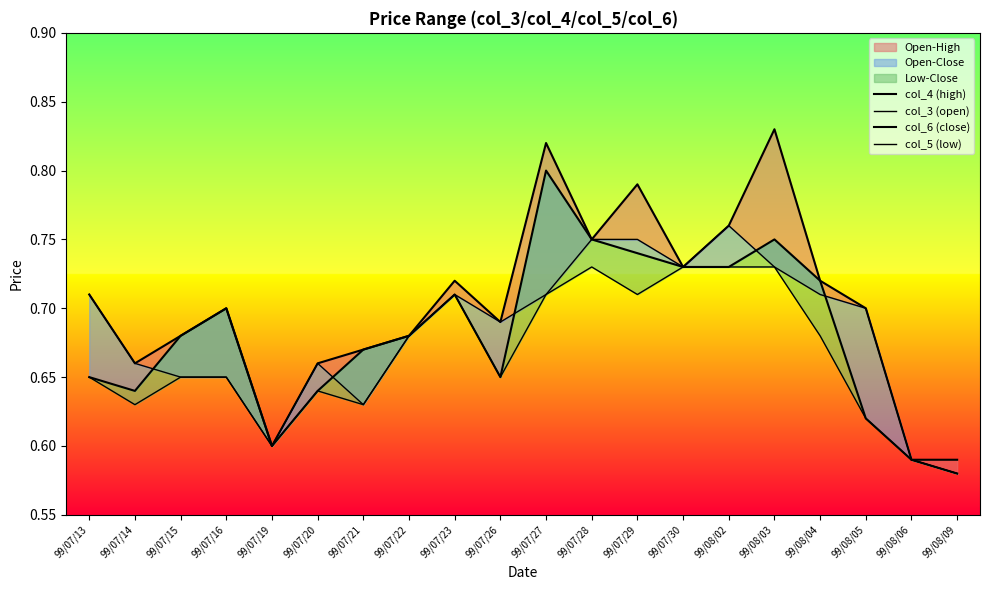

Reading left to right, extract all data points from this chart.

col_4 (high): 99/07/13=0.7	99/07/14=0.7	99/07/15=0.7	99/07/16=0.7	99/07/19=0.6	99/07/20=0.7	99/07/21=0.7	99/07/22=0.7	99/07/23=0.7	99/07/26=0.7	99/07/27=0.8	99/07/28=0.8	99/07/29=0.8	99/07/30=0.7	99/08/02=0.8	99/08/03=0.8	99/08/04=0.7	99/08/05=0.7	99/08/06=0.6	99/08/09=0.6
col_3 (open): 99/07/13=0.7	99/07/14=0.7	99/07/15=0.7	99/07/16=0.7	99/07/19=0.6	99/07/20=0.7	99/07/21=0.6	99/07/22=0.7	99/07/23=0.7	99/07/26=0.7	99/07/27=0.7	99/07/28=0.8	99/07/29=0.8	99/07/30=0.7	99/08/02=0.8	99/08/03=0.7	99/08/04=0.7	99/08/05=0.7	99/08/06=0.6	99/08/09=0.6
col_6 (close): 99/07/13=0.7	99/07/14=0.6	99/07/15=0.7	99/07/16=0.7	99/07/19=0.6	99/07/20=0.6	99/07/21=0.7	99/07/22=0.7	99/07/23=0.7	99/07/26=0.7	99/07/27=0.8	99/07/28=0.8	99/07/29=0.7	99/07/30=0.7	99/08/02=0.7	99/08/03=0.8	99/08/04=0.7	99/08/05=0.6	99/08/06=0.6	99/08/09=0.6
col_5 (low): 99/07/13=0.7	99/07/14=0.6	99/07/15=0.7	99/07/16=0.7	99/07/19=0.6	99/07/20=0.6	99/07/21=0.6	99/07/22=0.7	99/07/23=0.7	99/07/26=0.7	99/07/27=0.7	99/07/28=0.7	99/07/29=0.7	99/07/30=0.7	99/08/02=0.7	99/08/03=0.7	99/08/04=0.7	99/08/05=0.6	99/08/06=0.6	99/08/09=0.6